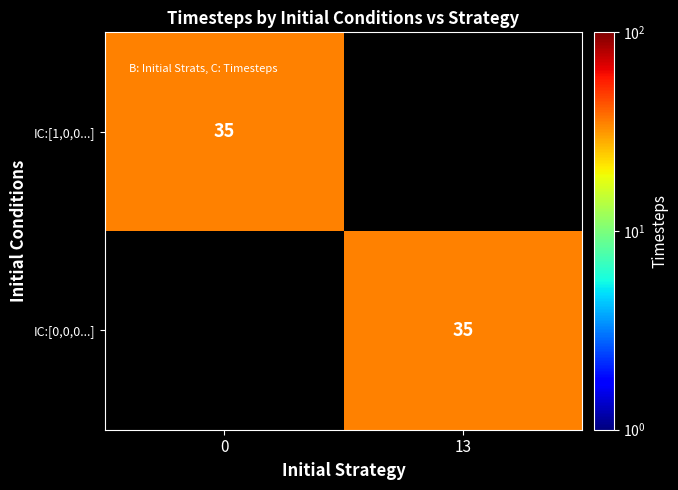

Is it true that IC:[0,0,0...] equals 56 at 13?

False